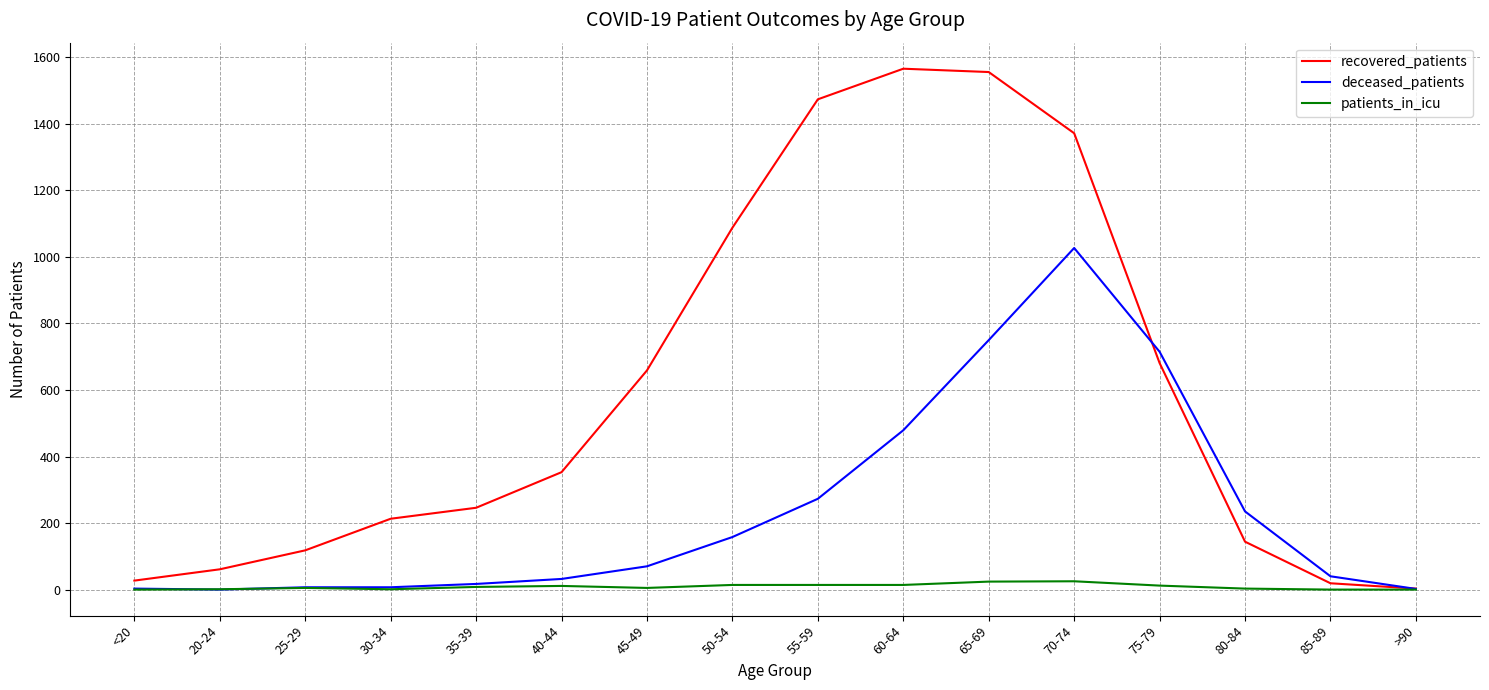

The deceased_patients series shows 3 at <20. True or false?

True